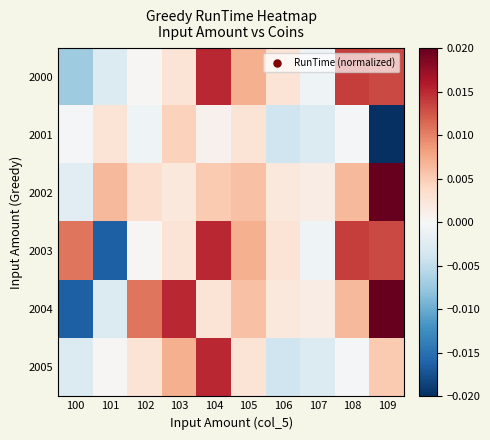

List the series in order of their peak value, highest first.

2002, 2004, 2000, 2003, 2005, 2001